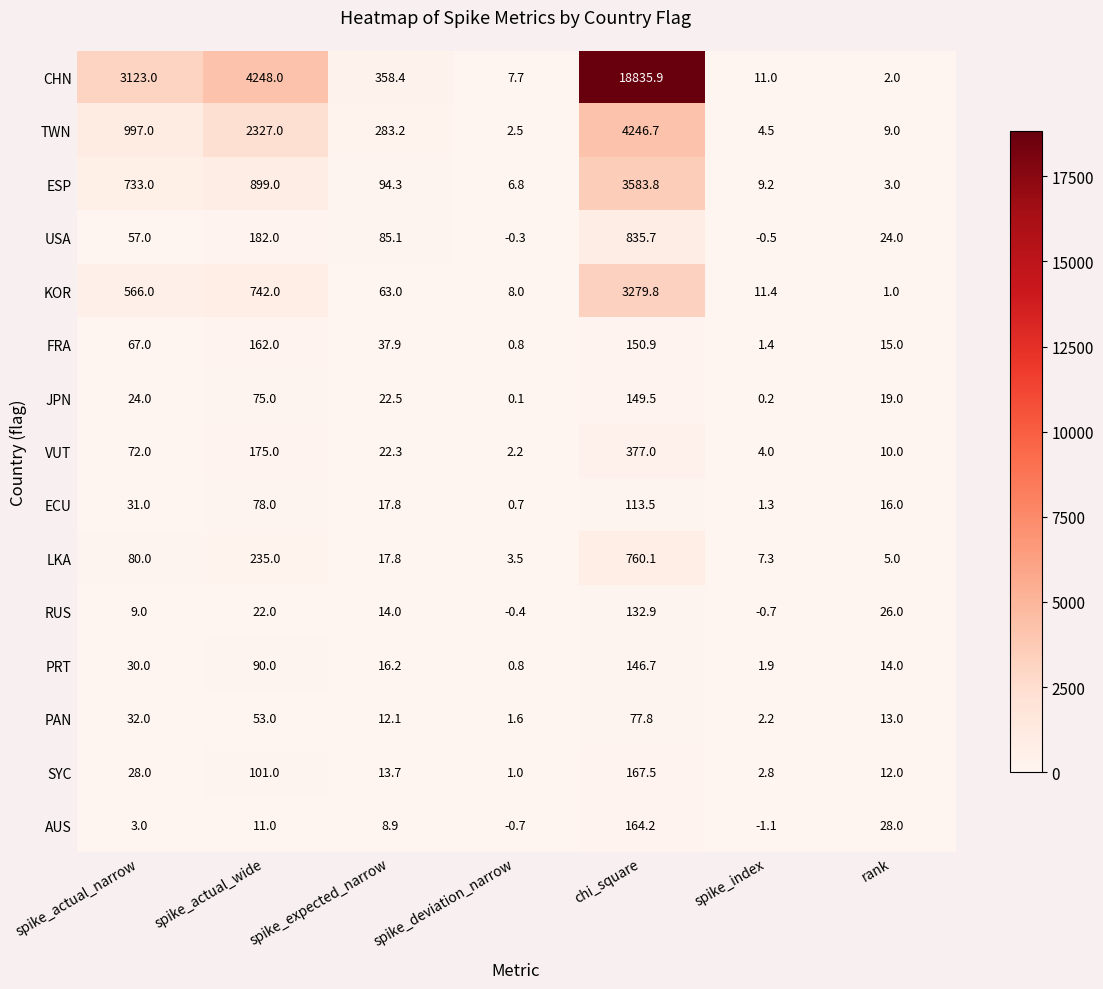

What value does the JPN series have at spike_expected_narrow?

22.5